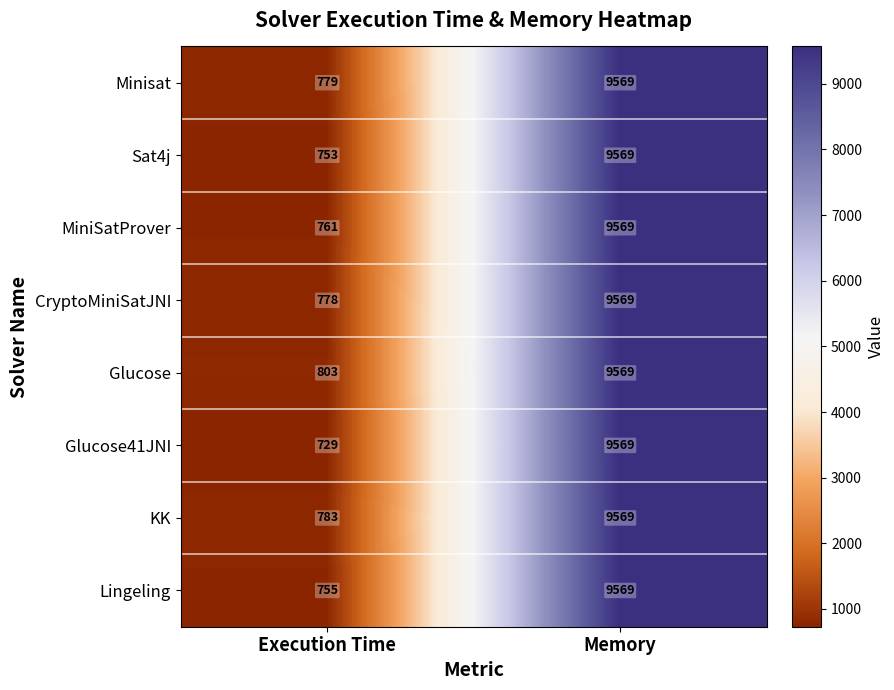

What is the sum of the CryptoMiniSatJNI values at Execution Time and Memory?

10347